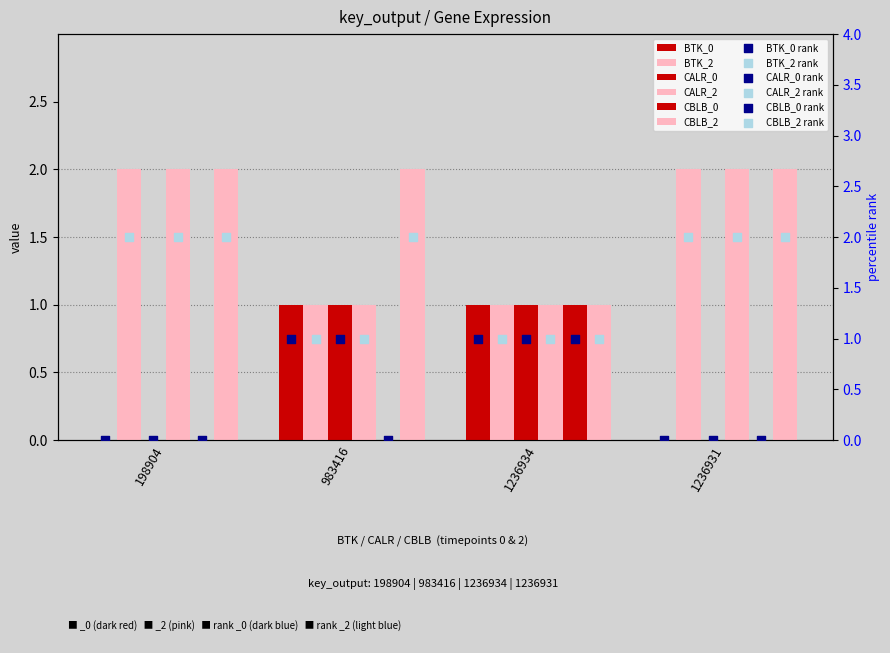

Which series contains the highest Y value?

BTK_2